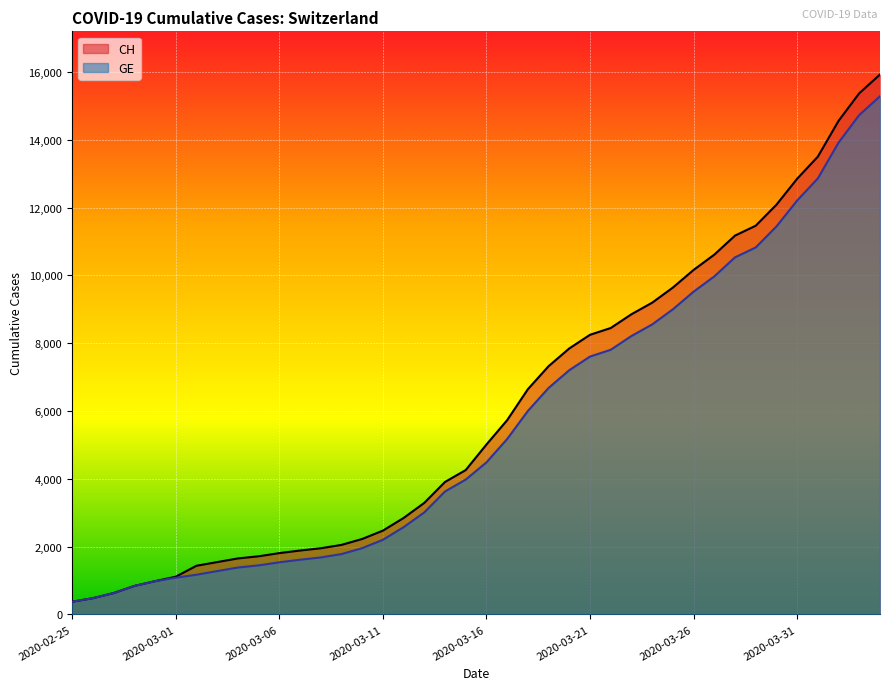

What is the lowest value of the GE series?

375